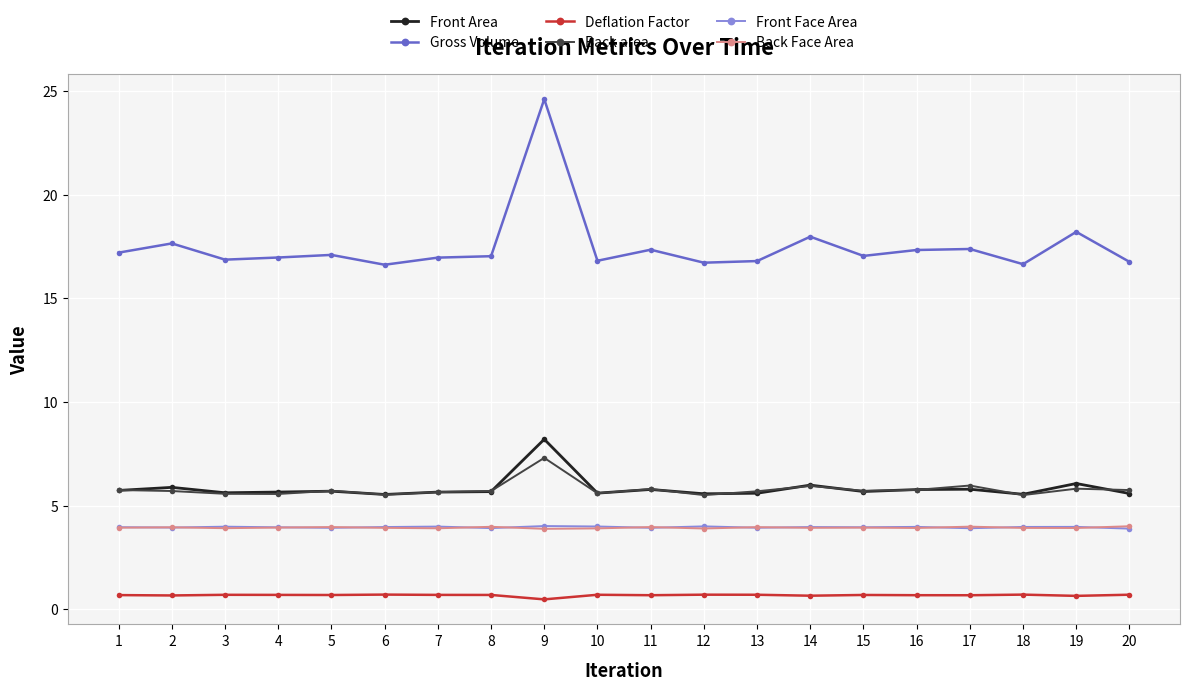

Which series has the largest total across all categories?

Gross Volume